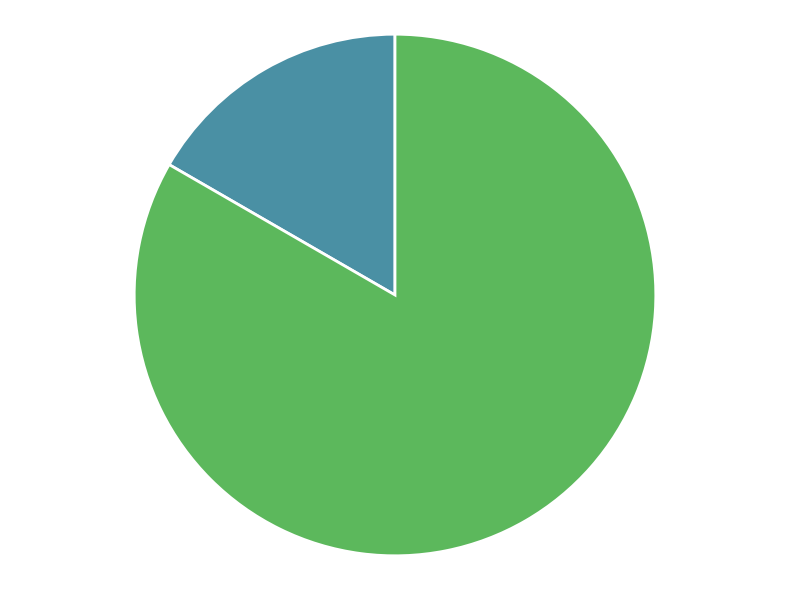

Is the sum of epsilon and C greater than half?

Yes